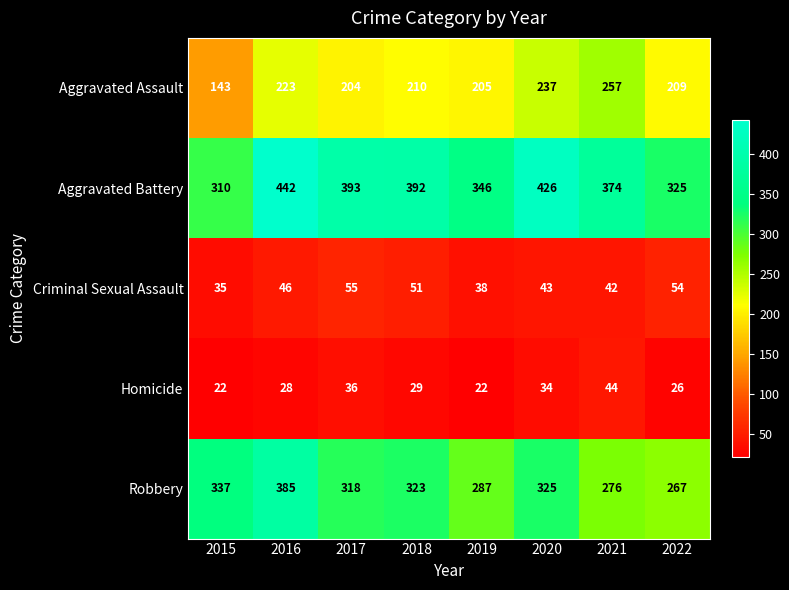

Rank the series at 2018 from highest to lowest value.

Aggravated Battery, Robbery, Aggravated Assault, Criminal Sexual Assault, Homicide